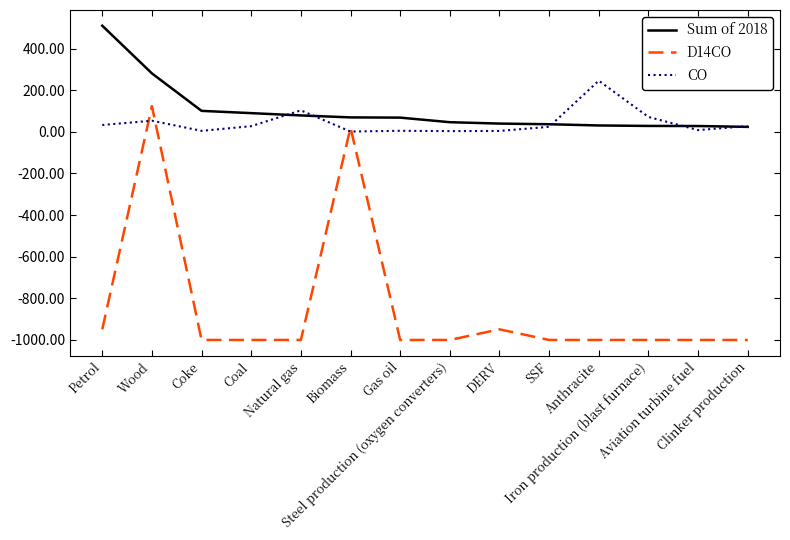

In CO, how many points are higher than both neighbors (excluding endpoints)?

4